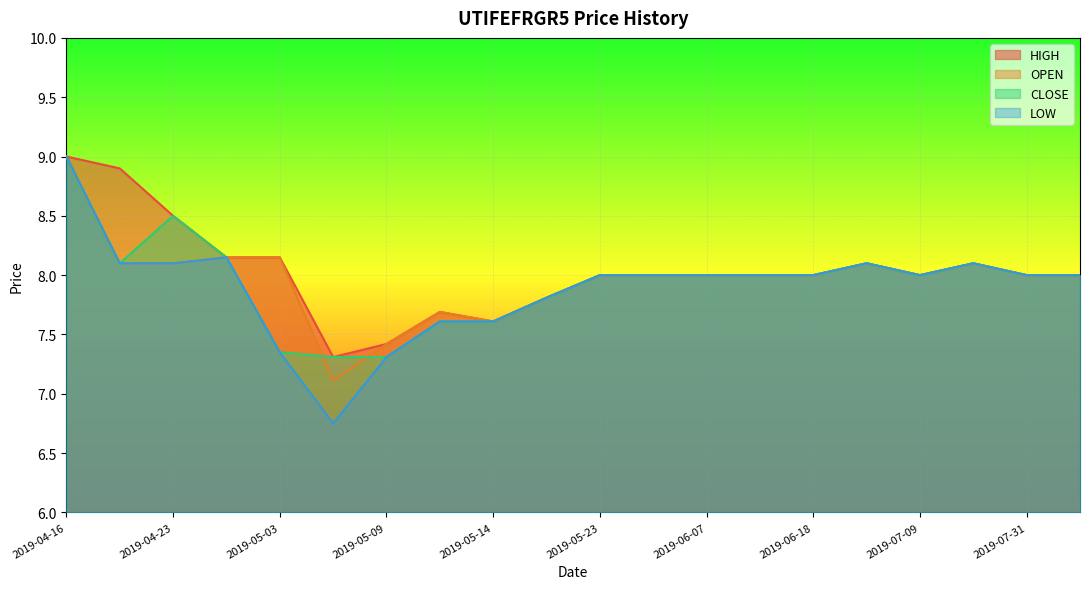

List the series in order of their peak value, lowest first.

HIGH, OPEN, CLOSE, LOW